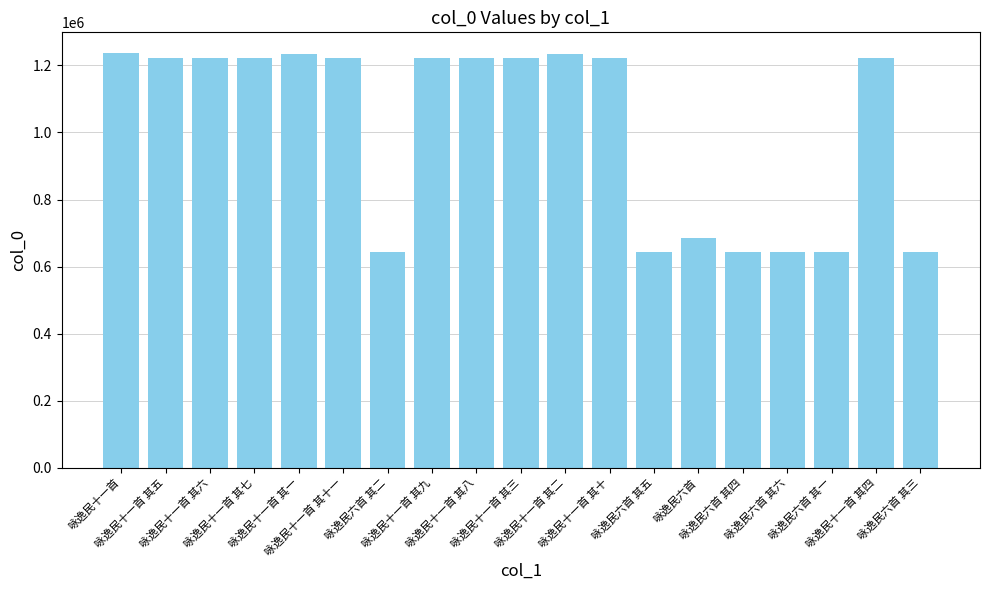

What is the difference between the maximum and minimum values?

594902